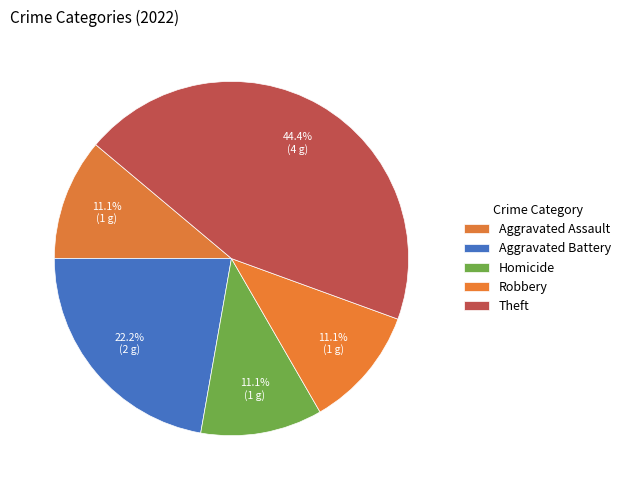

Rank the categories by value from lowest to highest.

Aggravated Assault, Homicide, Robbery, Aggravated Battery, Theft